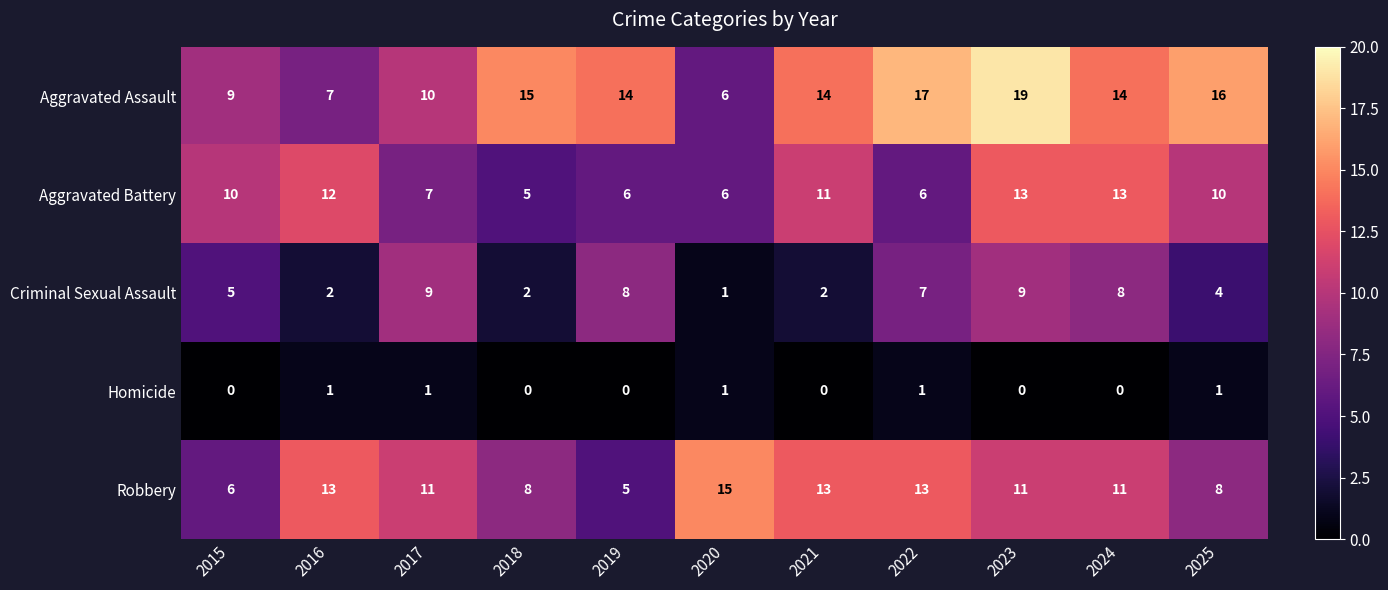

True or false: Criminal Sexual Assault has a value of 8 at 2024.

True